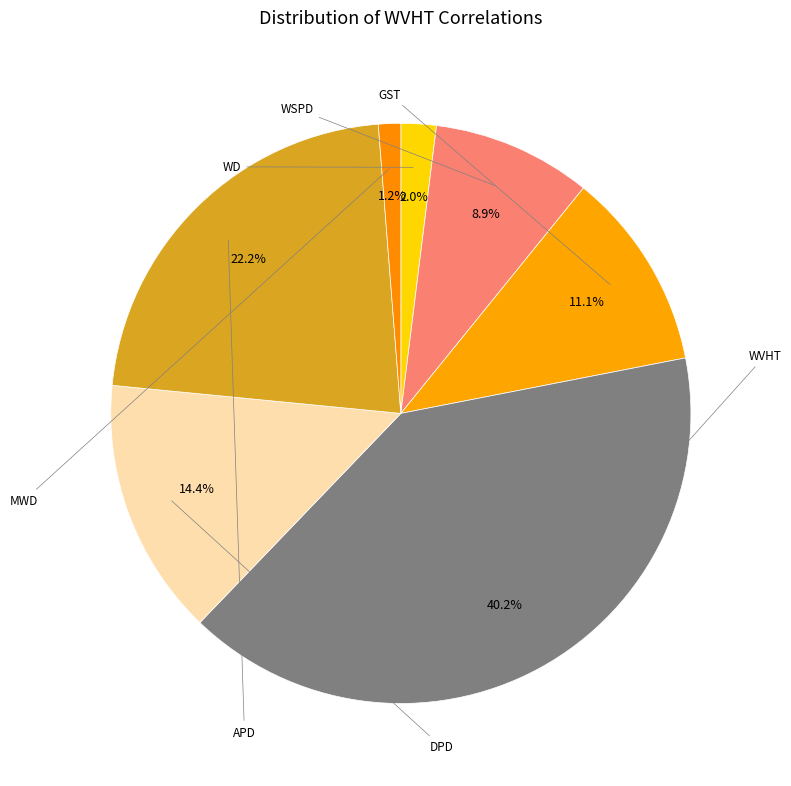

Rank the categories by value from highest to lowest.

WVHT, APD, DPD, GST, WSPD, WD, MWD